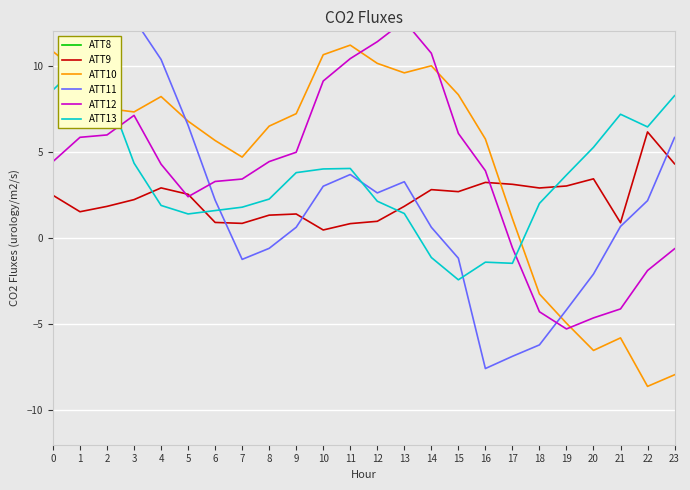

What is the value of the ATT10 point at the 21st from the left?

-6.5